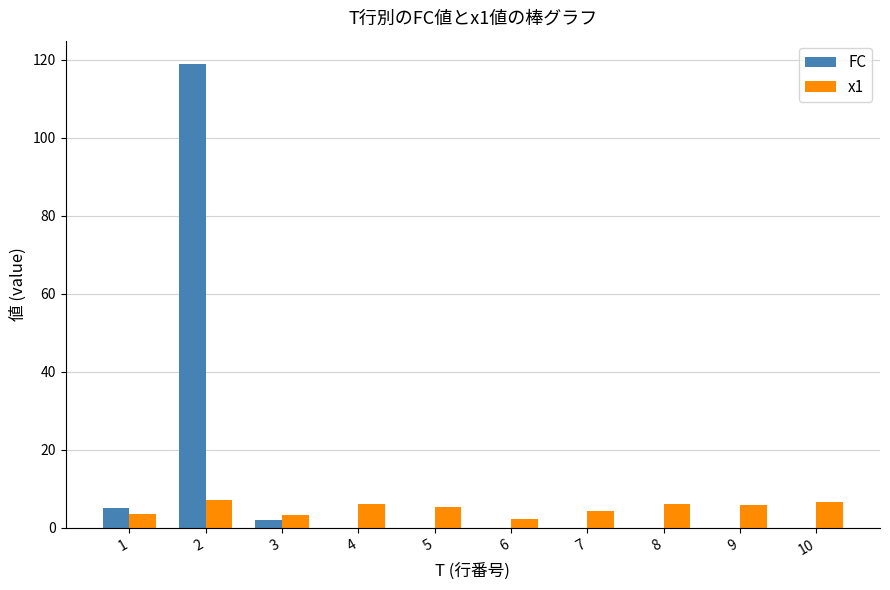

Which category has the highest value in the FC series?

2